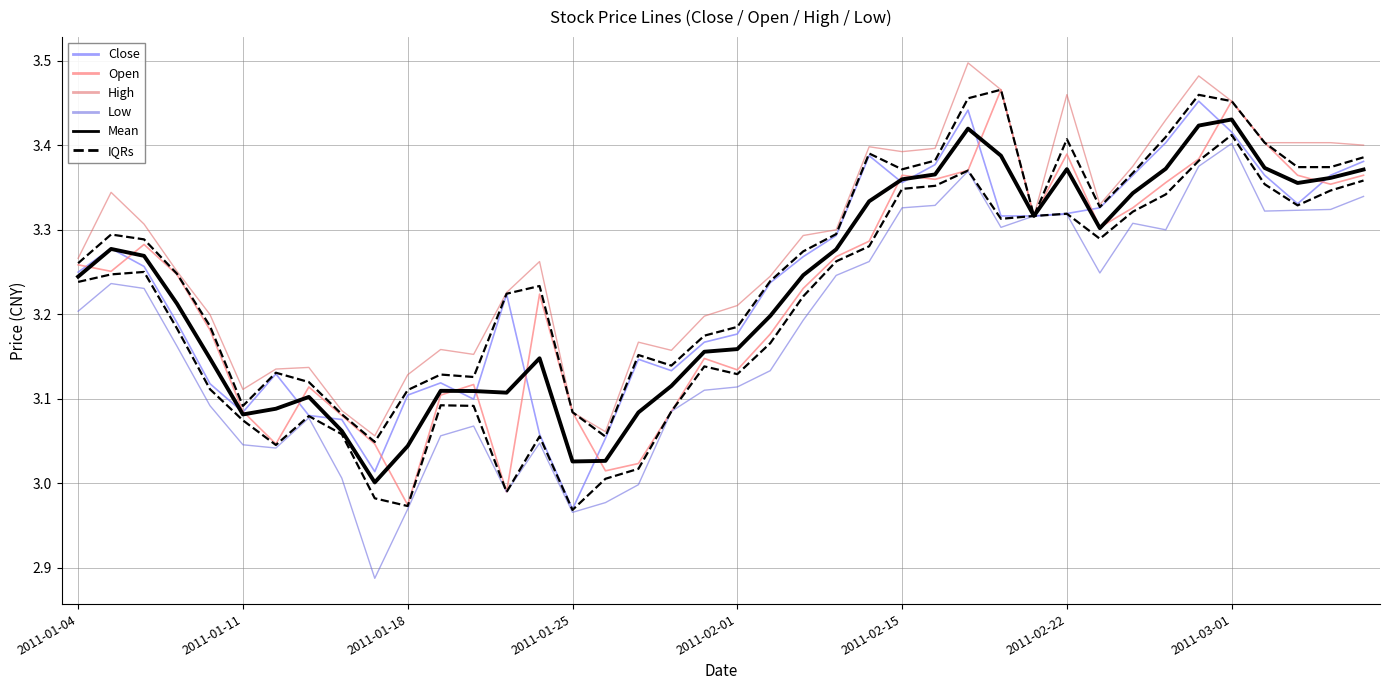

The value of IQRs at 2011-01-25 is 5.1. True or false?

False